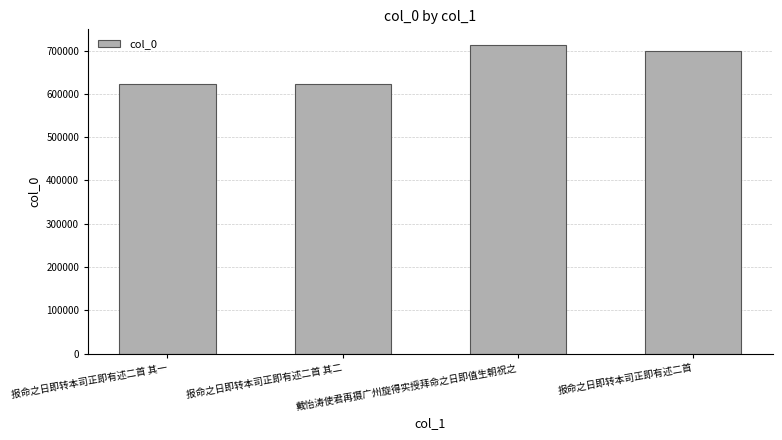

What is the approximate value at 报命之日即转本司正即有述二首 其一, to the nearest 50?

622000